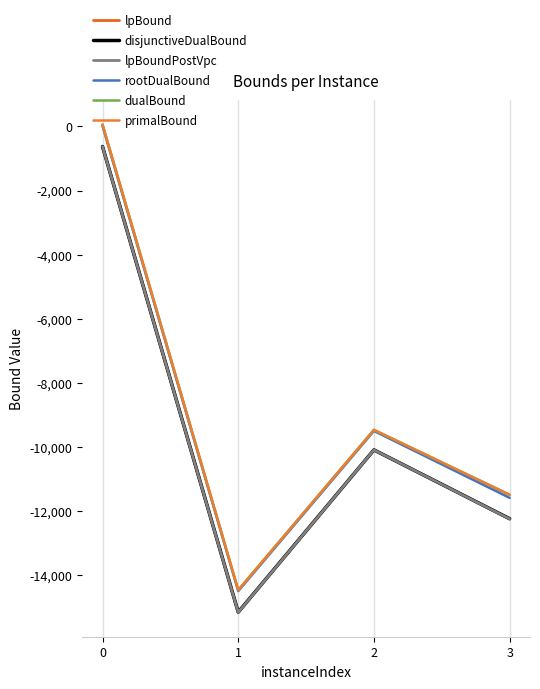

Does the chart display data point markers on the line(s)?

No